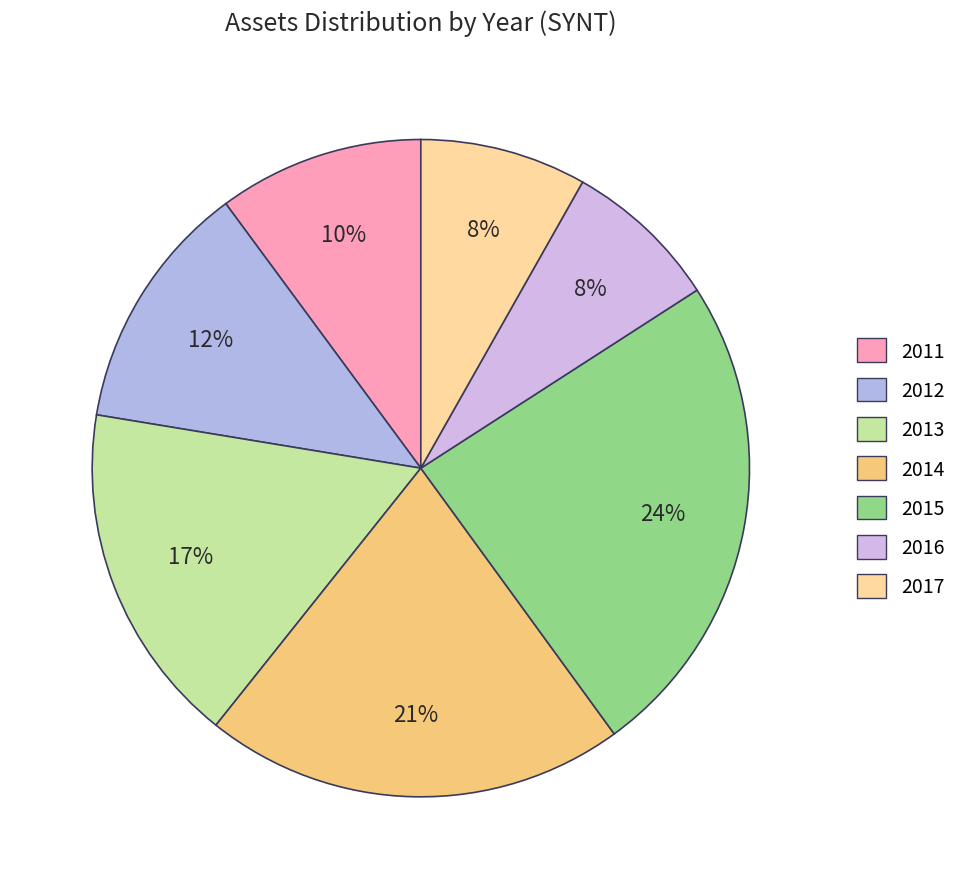

How many segments does this pie chart have?

7